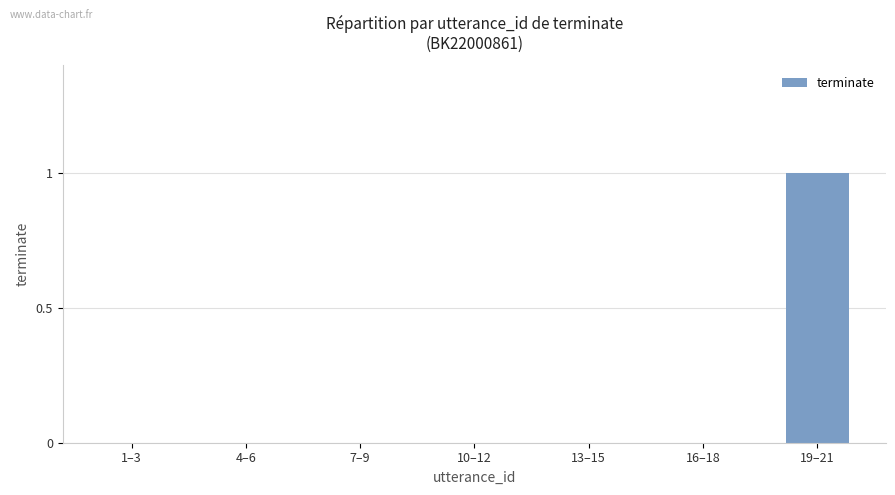

True or false: the data shows 0 at 19–21.

False